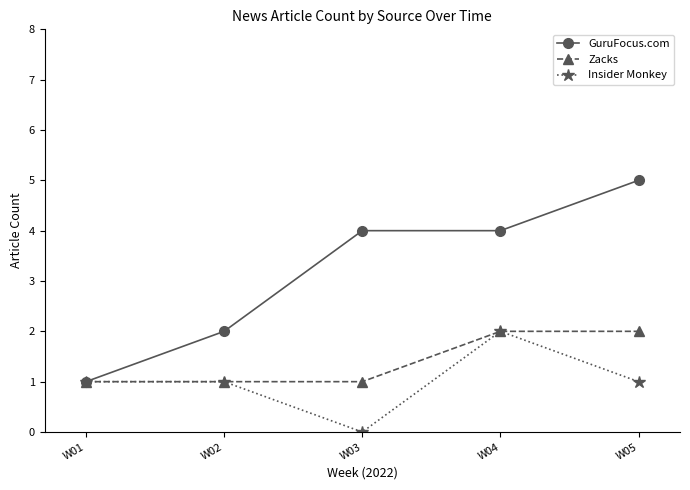

Which series has the widest spread of values?

GuruFocus.com